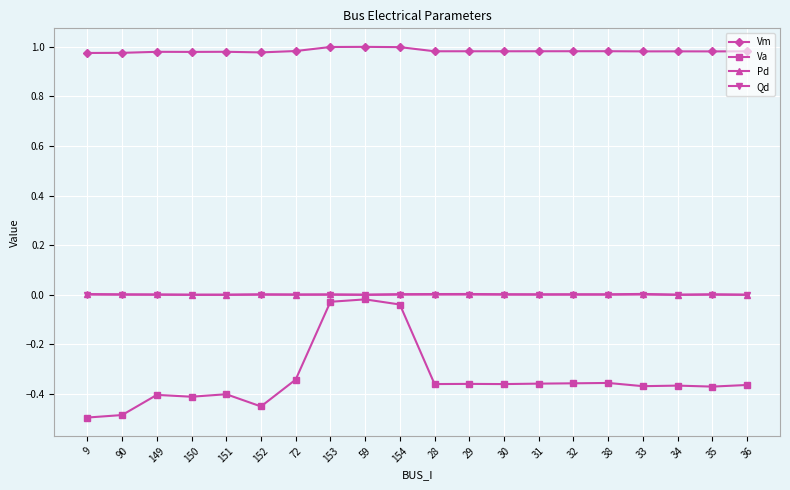

Which series has the largest total across all categories?

Vm